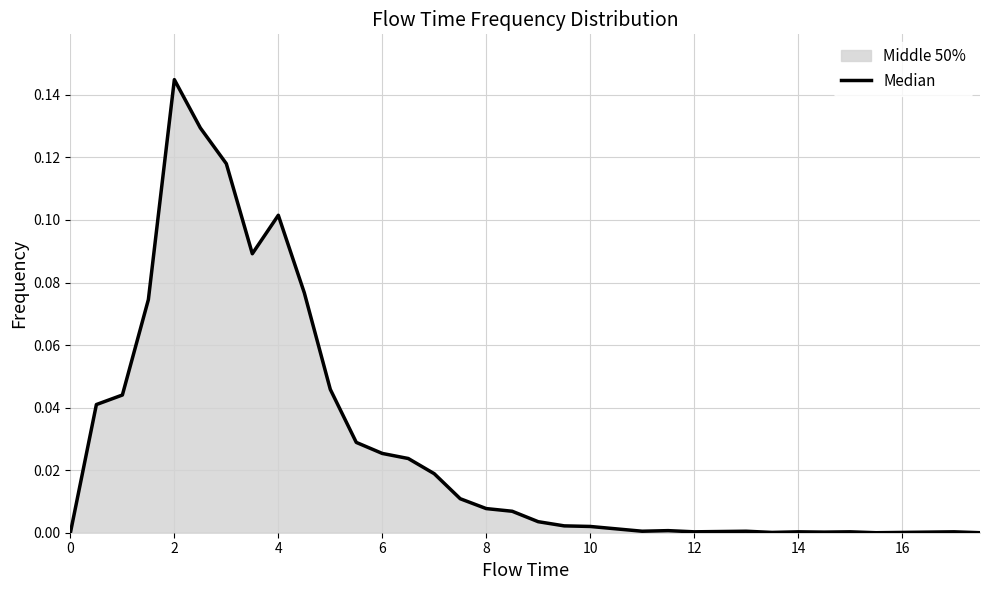

True or false: the data shows 0.0 at 14.

True